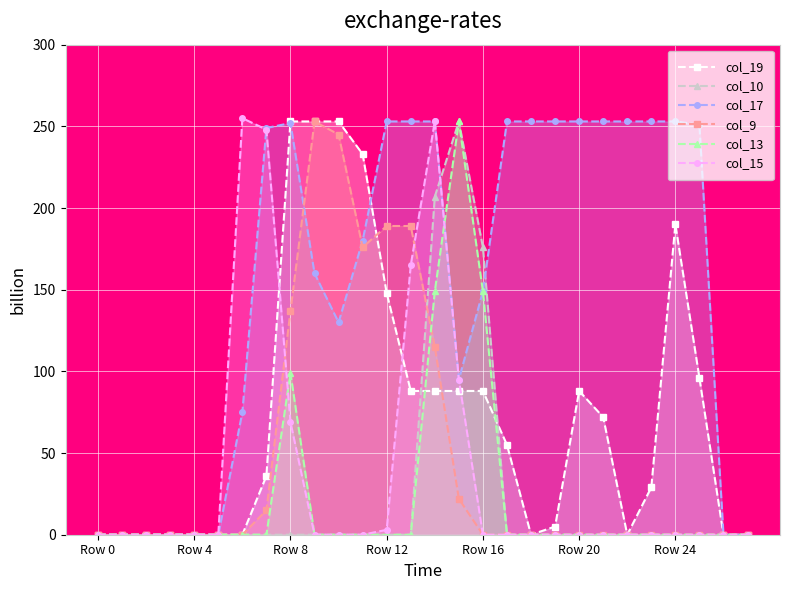

At how many categories does at least one series exceed 205?

19